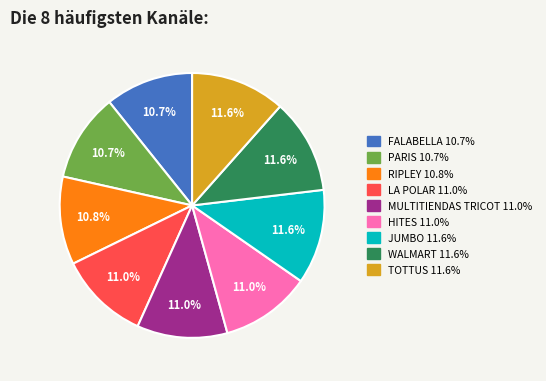

What percentage is the HITES slice, to the nearest percent?

11%